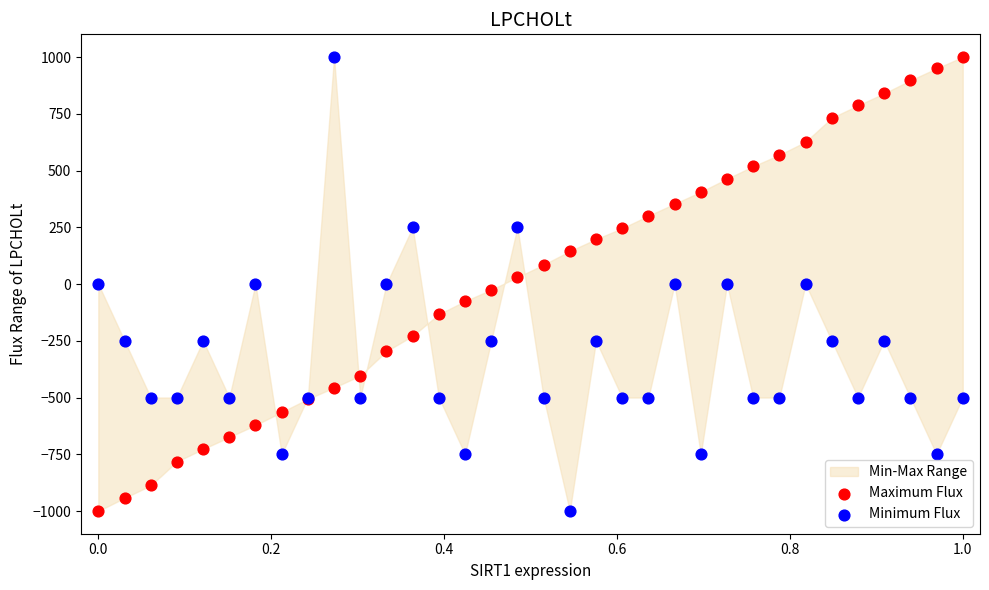

What is the X range (max minus min) for the scatter plot?

1.0